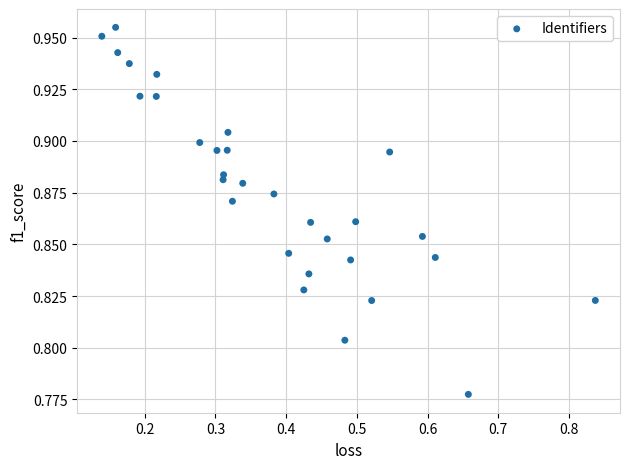

What is the range of X values (max minus min)?

0.7